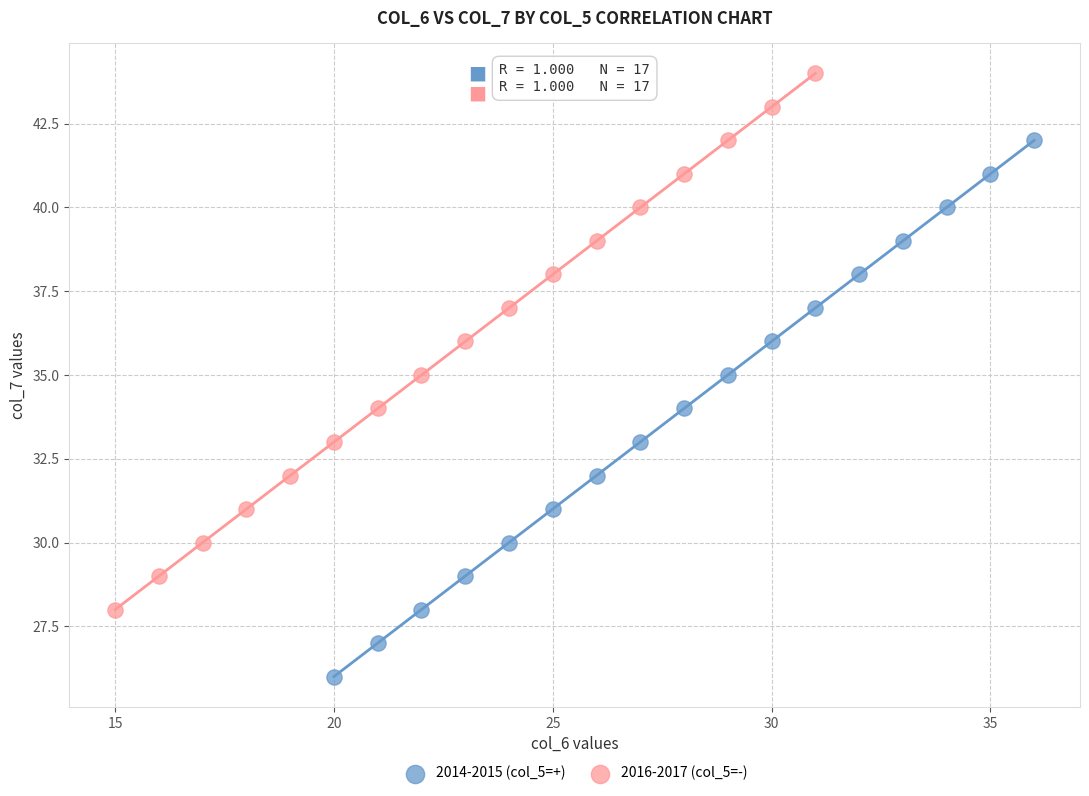

Which series reaches the maximum Y coordinate?

2016-2017 (col_5=-)